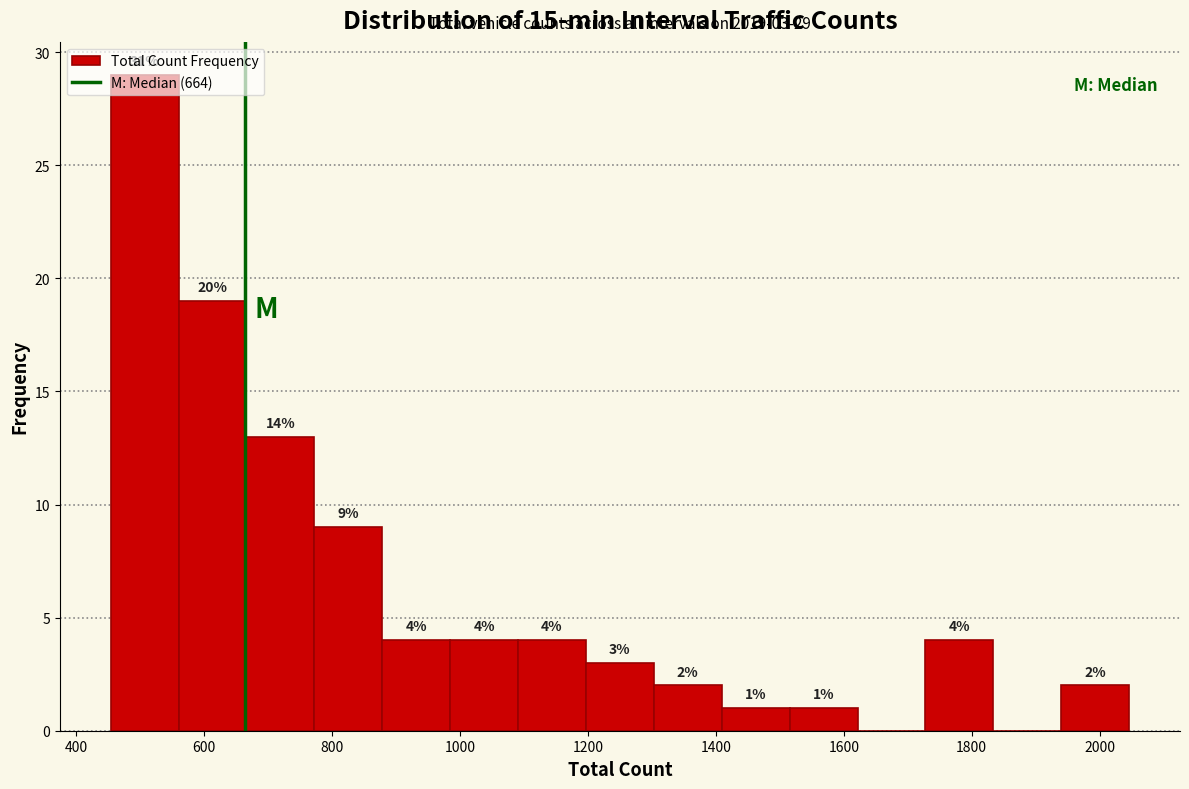

Over which range of the x-axis is the bar tallest?

460 to 560